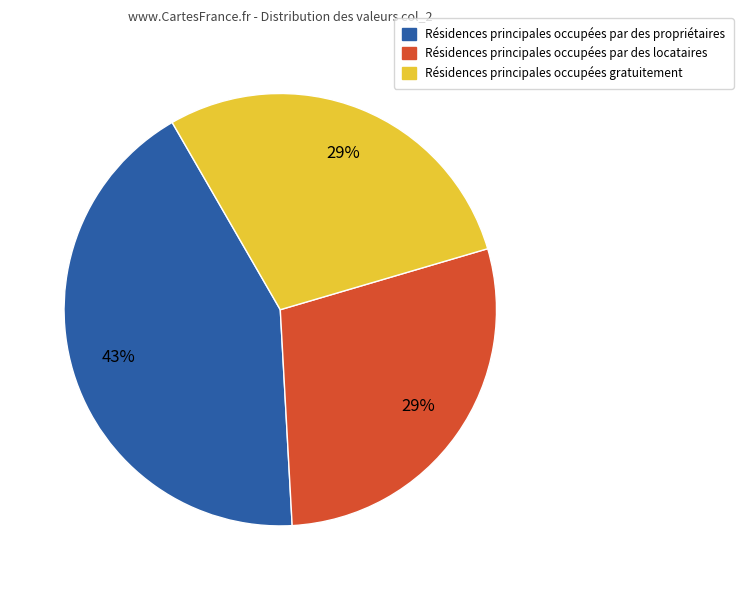

To the nearest percent, what is the difference between the largest and smallest slice percentages?

14%